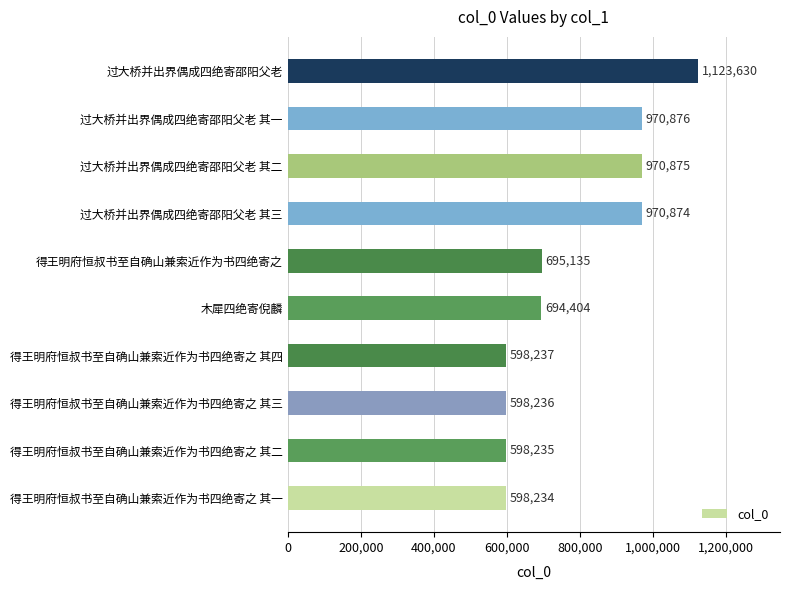

Does the chart contain any negative values?

No